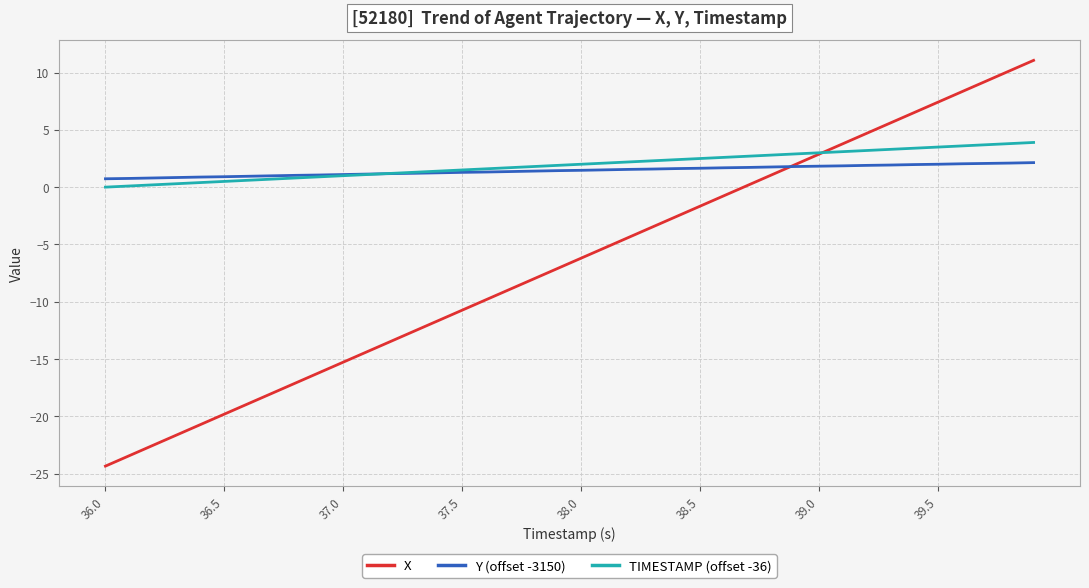

Which series has the largest total across all categories?

TIMESTAMP (offset -36)